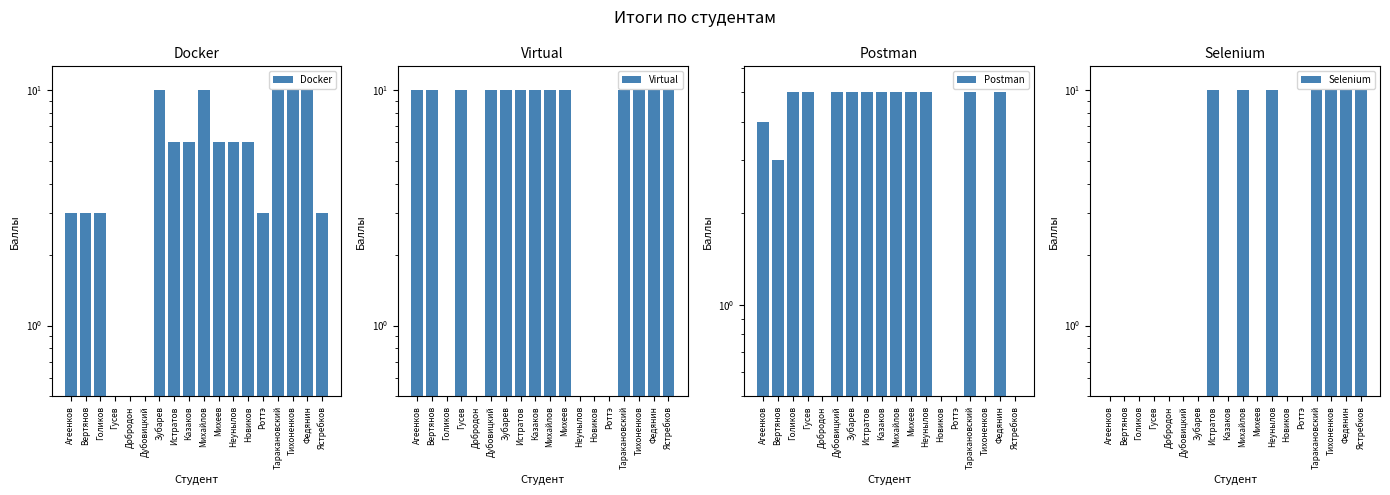

What are all the series names shown in the legend?

Docker, Virtual, Postman, Selenium